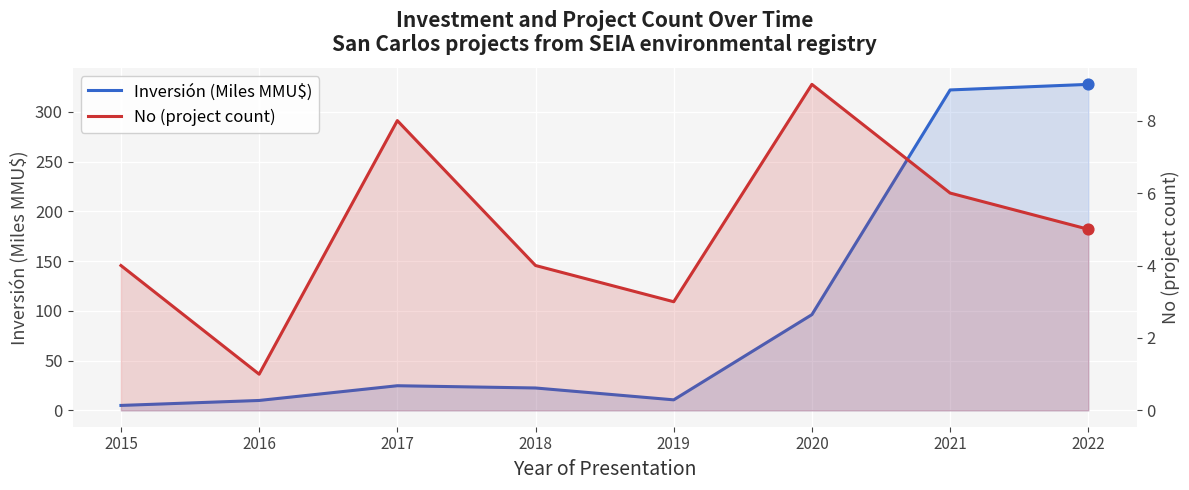

Which series contains the lowest Y value?

No (project count)